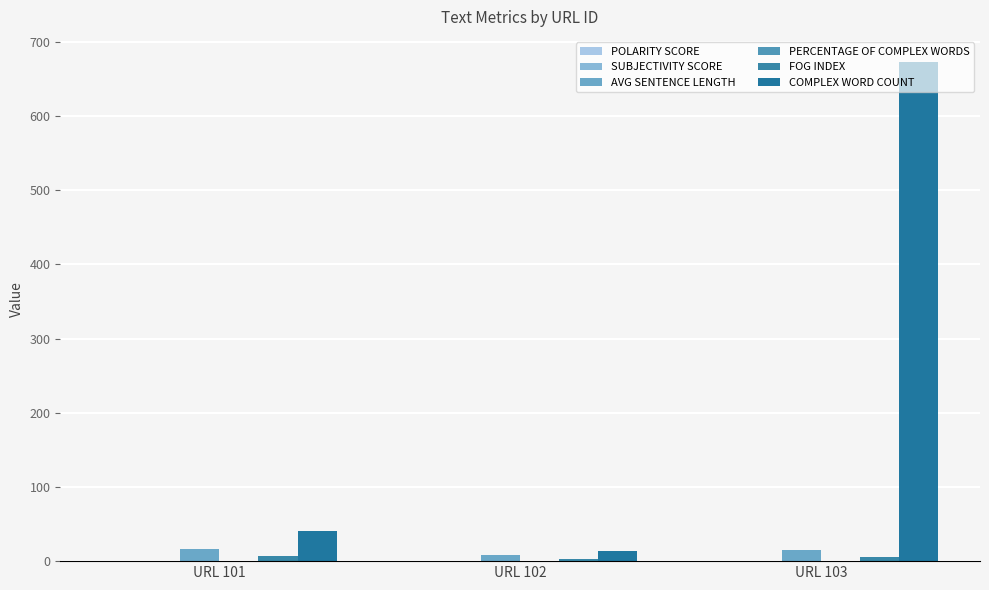

What is the spread (max minus min) of values at URL 103?

673.0